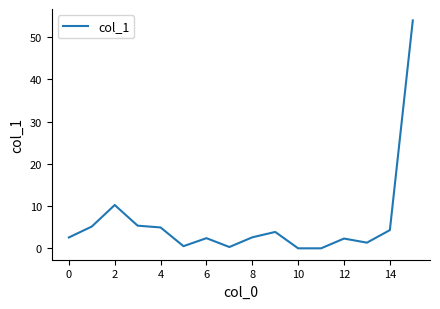

What is the maximum value shown in the chart?

53.9